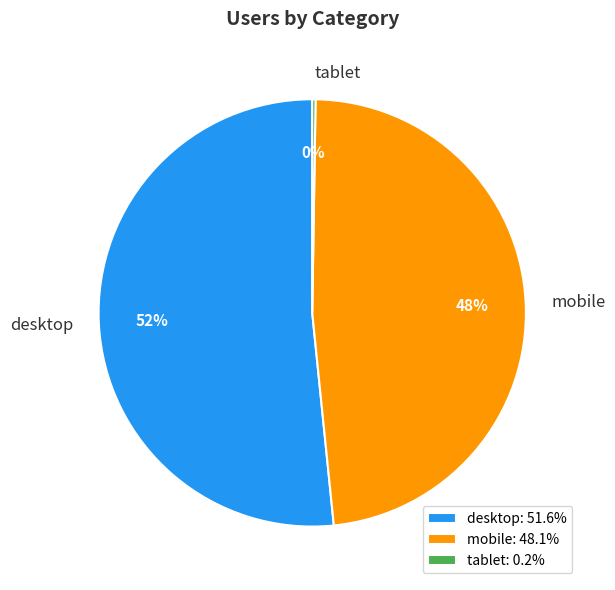

Which has a higher value, desktop or mobile?

desktop